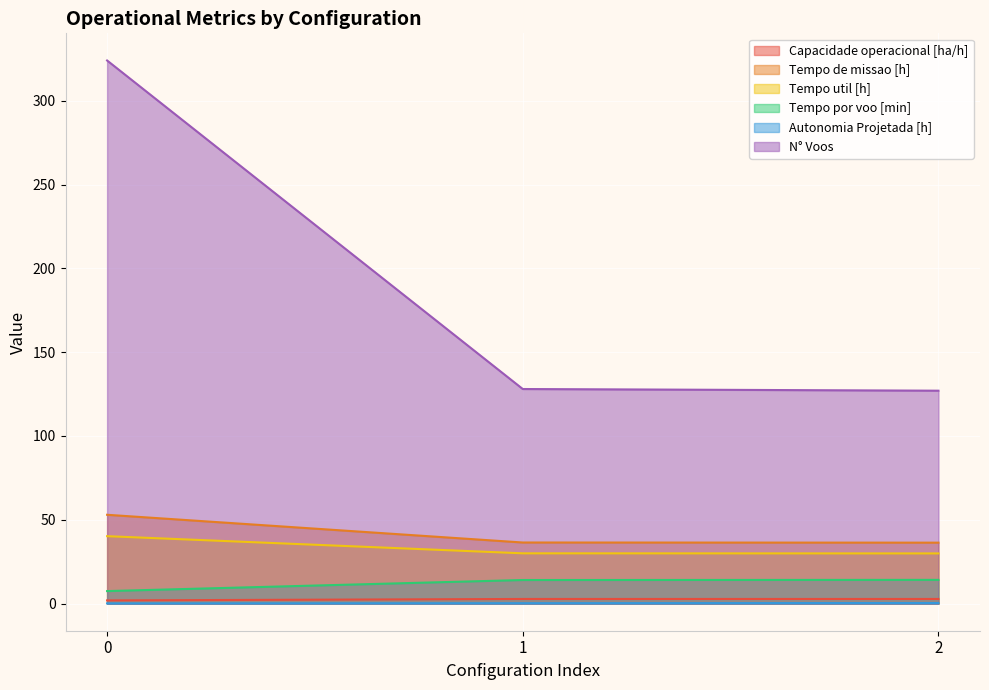

What is the difference between the highest and lowest values at 0?

323.9